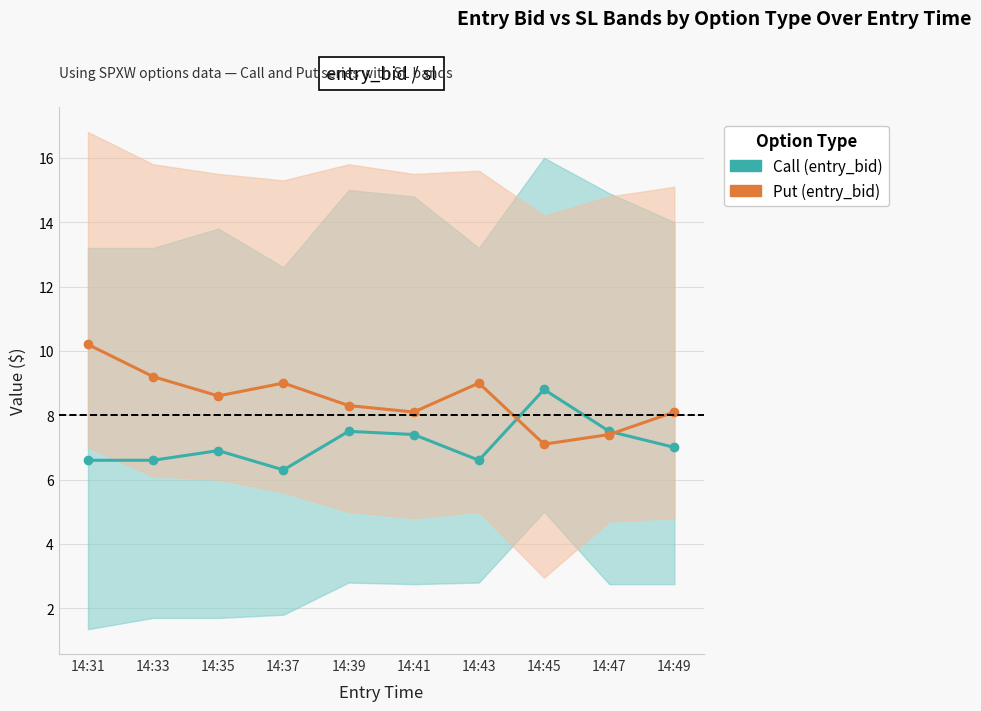

Rank the series by their maximum value, from highest to lowest.

Put (entry_bid), Call (entry_bid)